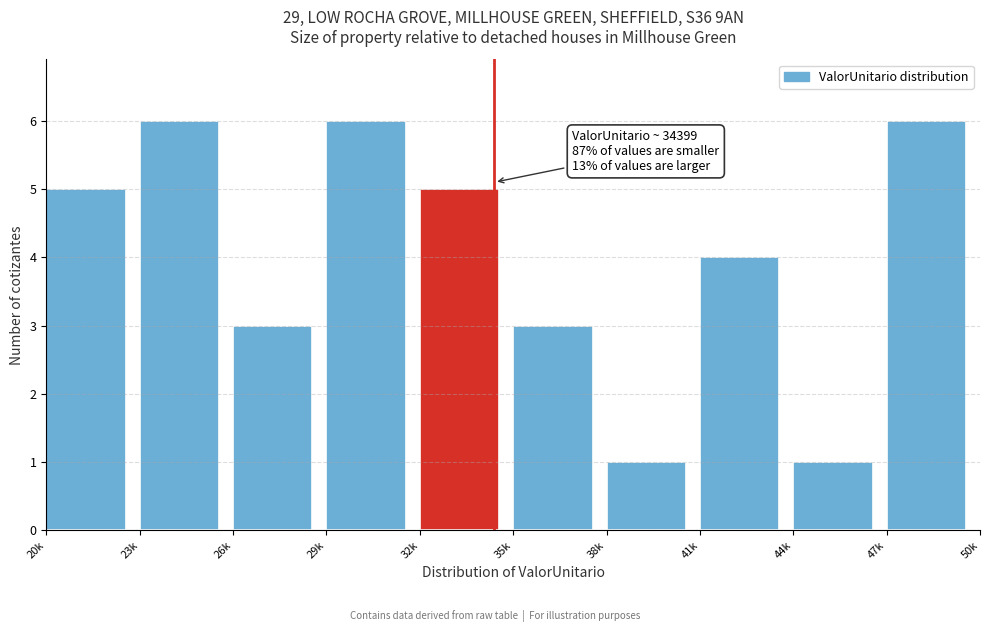

Reading left to right, extract all data points from this chart.

5	6	3	6	5	3	1	4	1	6